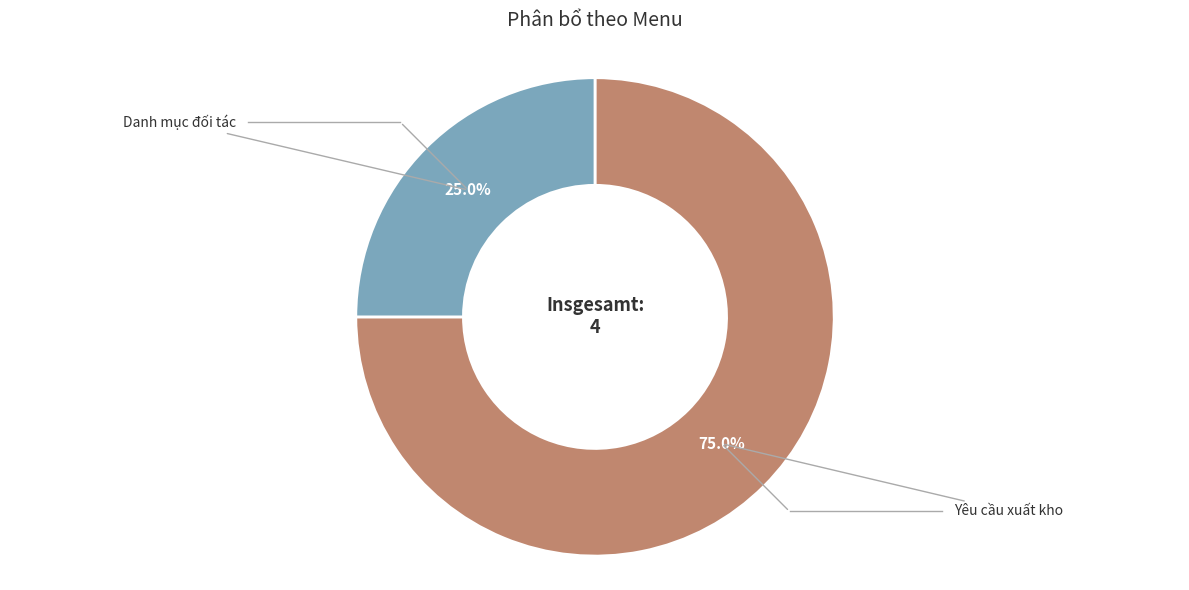

Is there a majority slice in this chart?

Yes